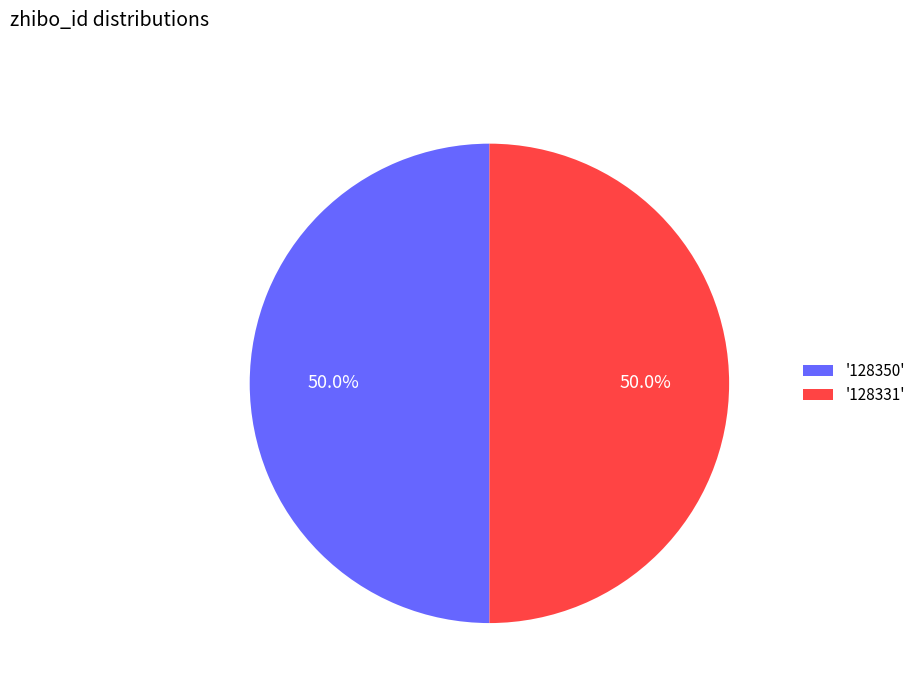

Count the number of slices in the pie.

2